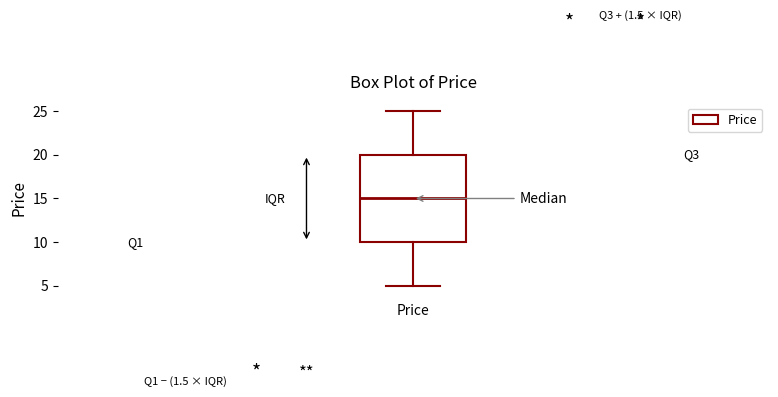

Read this box plot against the y-axis: the position of the median line, the range covered by the box, and the ends of both whiskers. The values are not printed on the chart, so give them approximately, as read against the axis.

median 15, box 10 to 20, whiskers 5 to 25